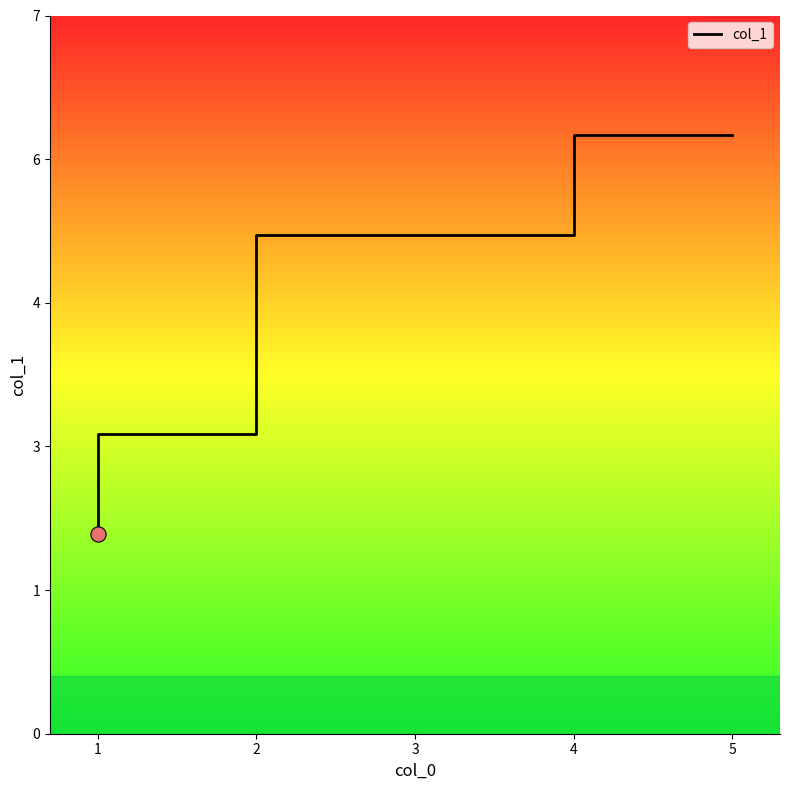

Between 5 and 1, which is larger?

5